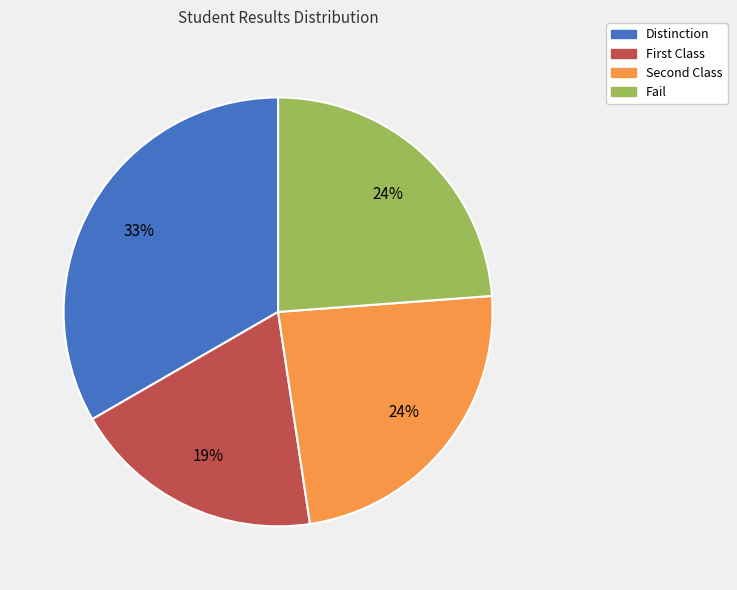

To the nearest percent, what percentage of the pie is Distinction?

33%